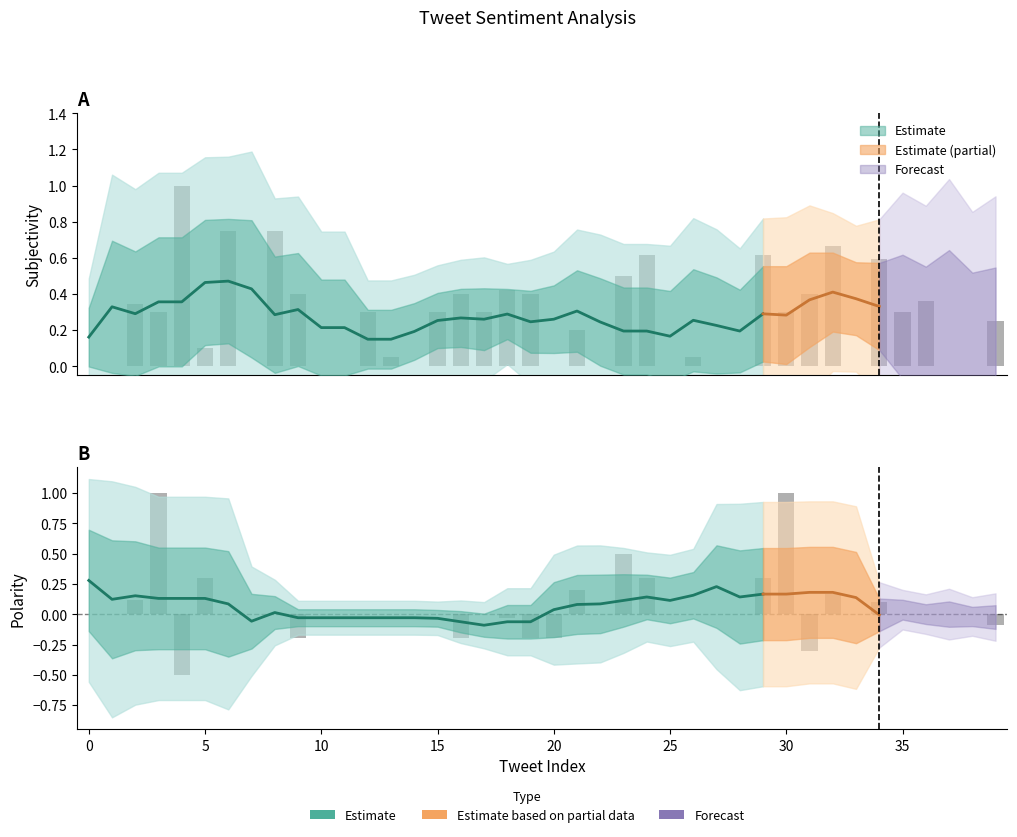

How many categories are shown in the chart?

40